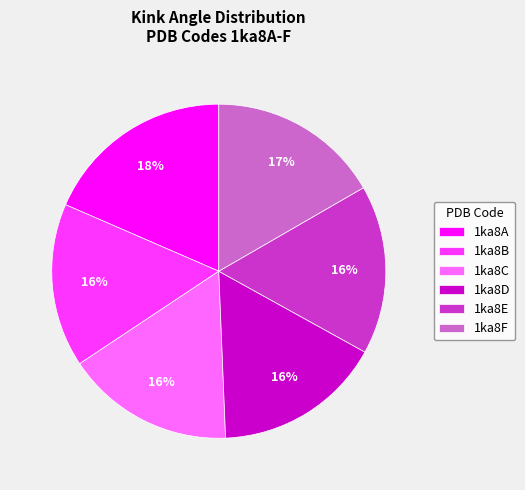

Is the sum of 1ka8A and 1ka8F greater than half?

No